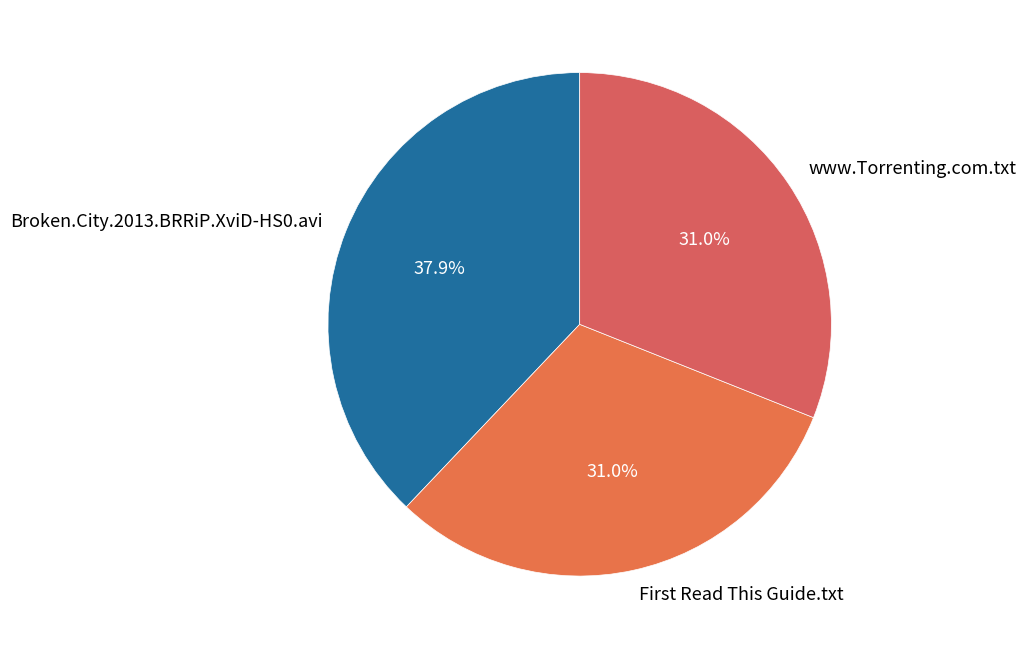

Which category has the biggest portion of the pie?

Broken.City.2013.BRRiP.XviD-HS0.avi